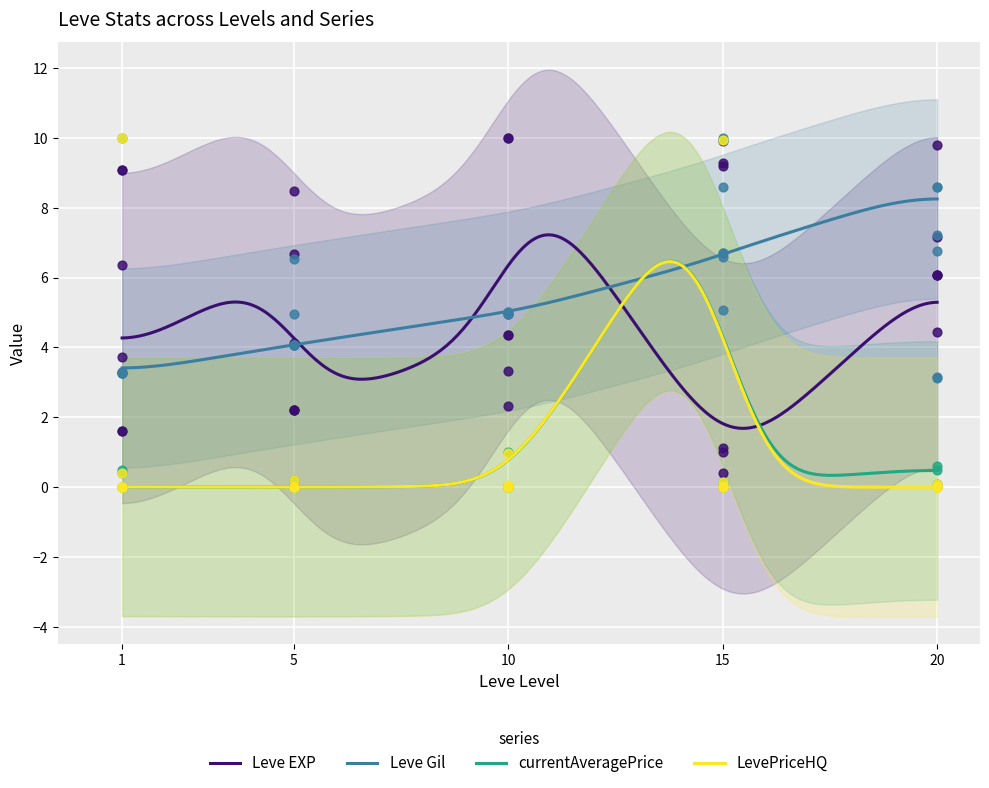

What are all the series names shown in the legend?

Leve EXP, Leve Gil, currentAveragePrice, LevePriceHQ